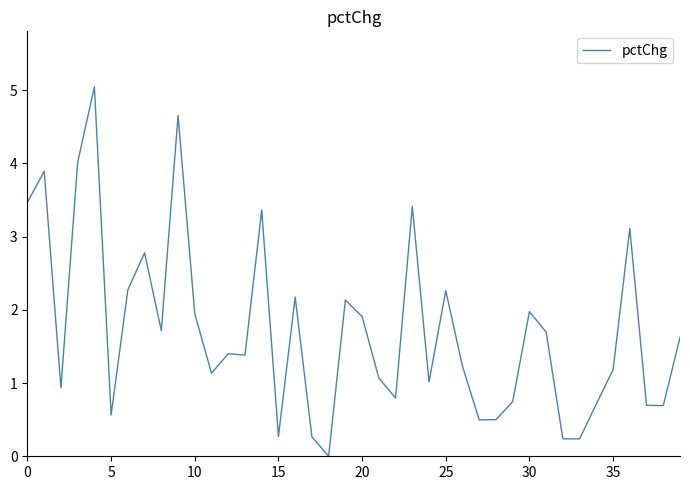

What is the difference between the maximum and minimum values?

5.0